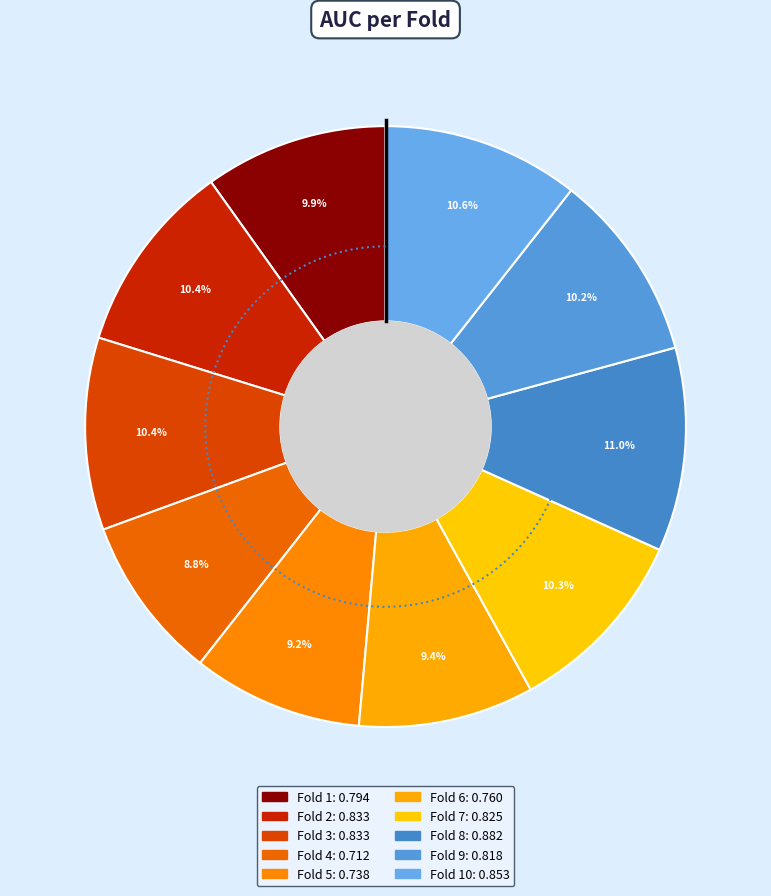

To the nearest percent, what is the average slice percentage?

10%